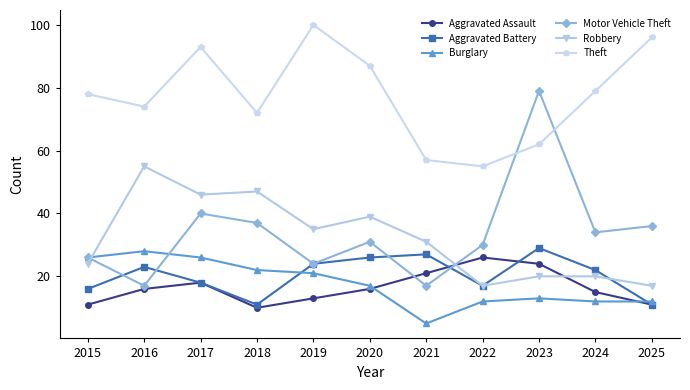

What is the difference between the second highest and second lowest values in the Robbery series?

30